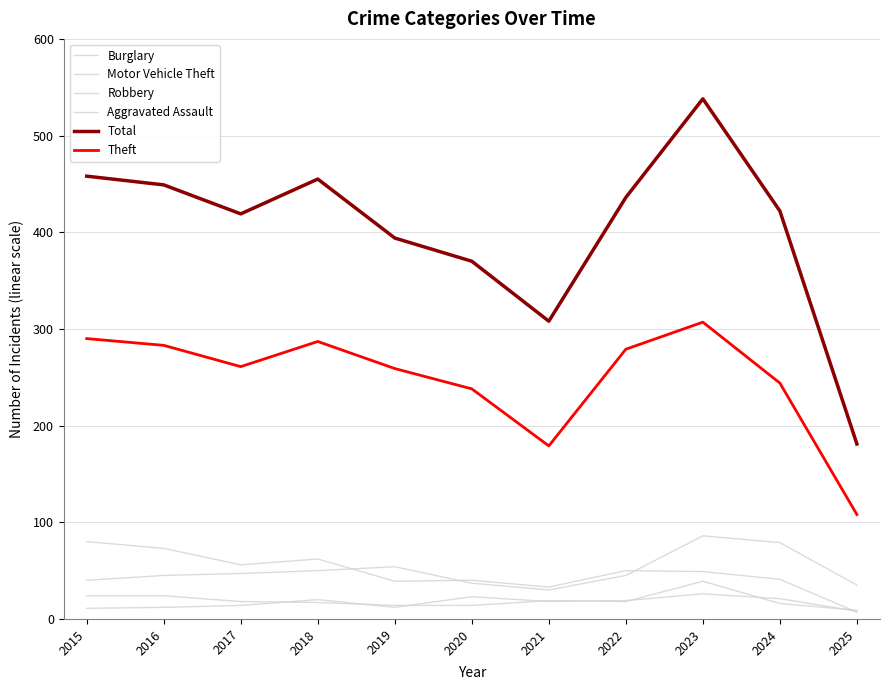

What is the sum of all Total values?

4430